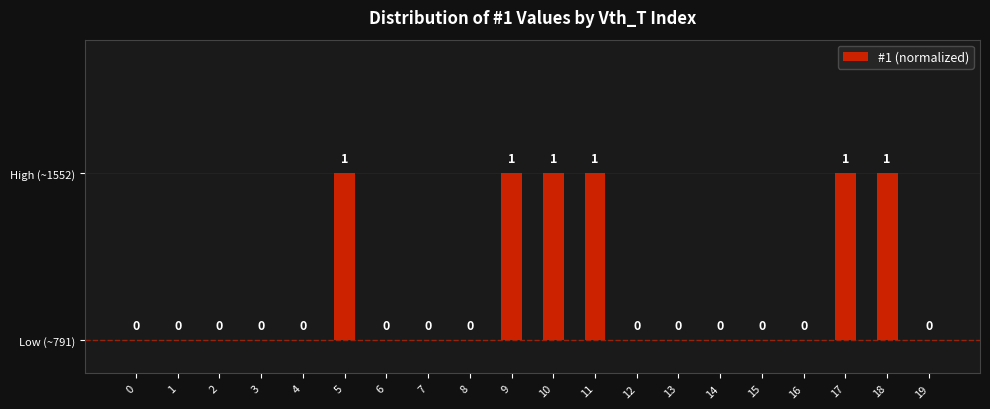

Count the values in the range 0 to 1.

20